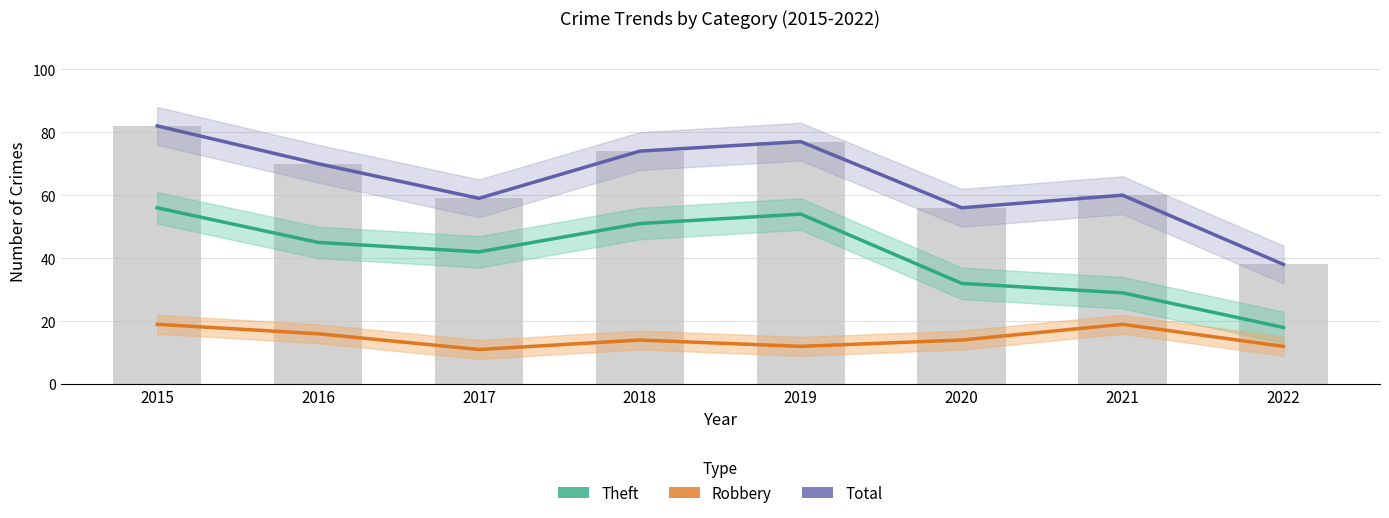

Reading left to right, extract all data points from this chart.

Theft: 56	45	42	51	54	32	29	18
Robbery: 19	16	11	14	12	14	19	12
Total: 82	70	59	74	77	56	60	38